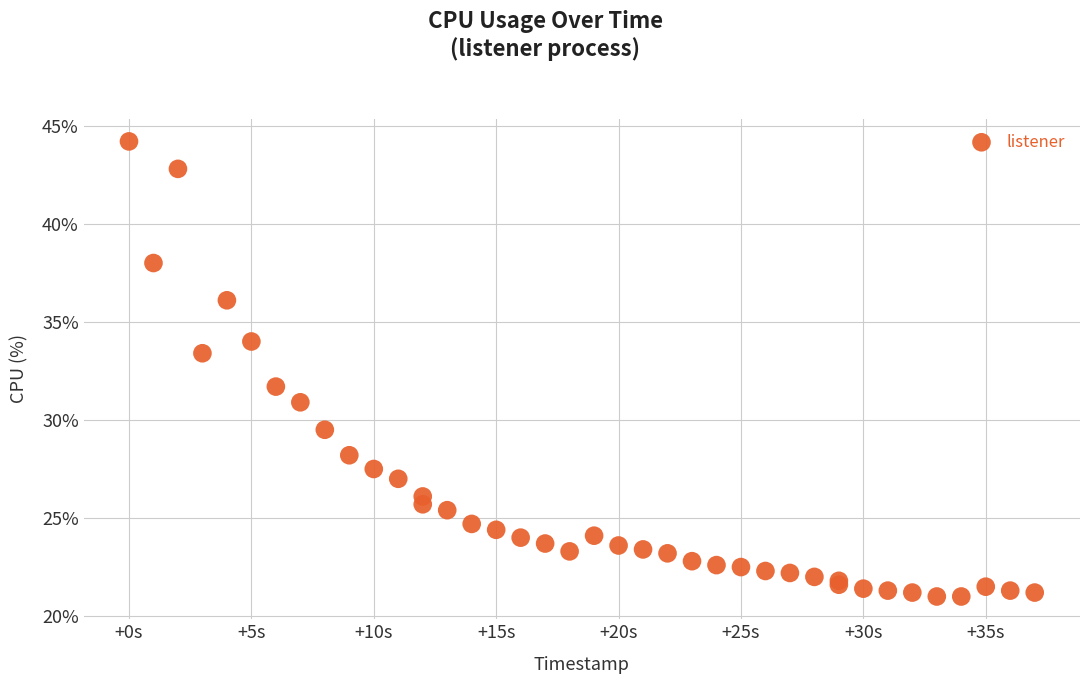

What Y value in the scatter plot is closest to 32?

31.7